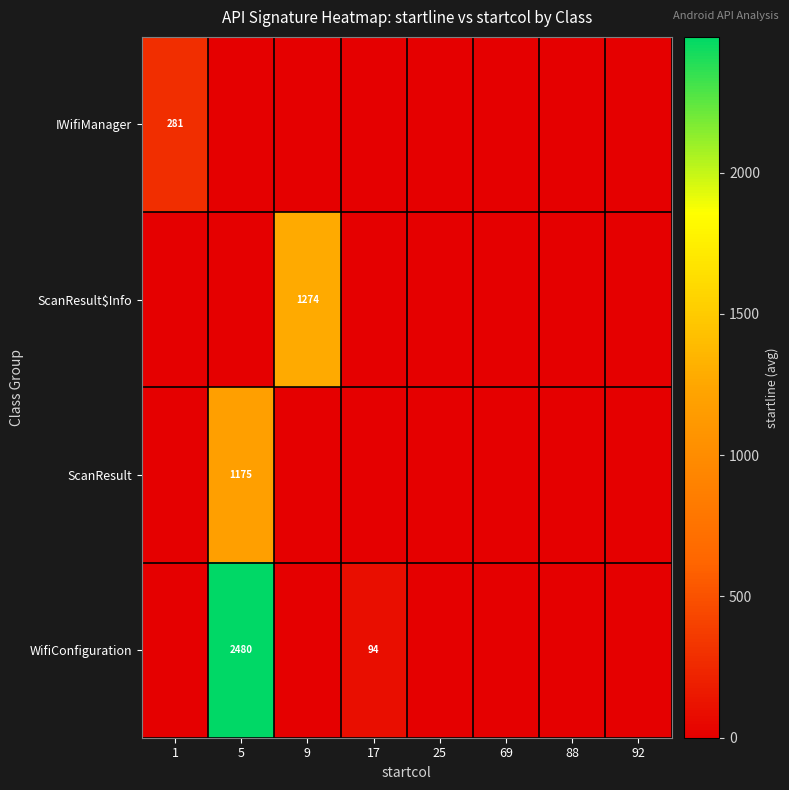

Is the value of IWifiManager at 5 greater than the value of WifiConfiguration at 25?

No